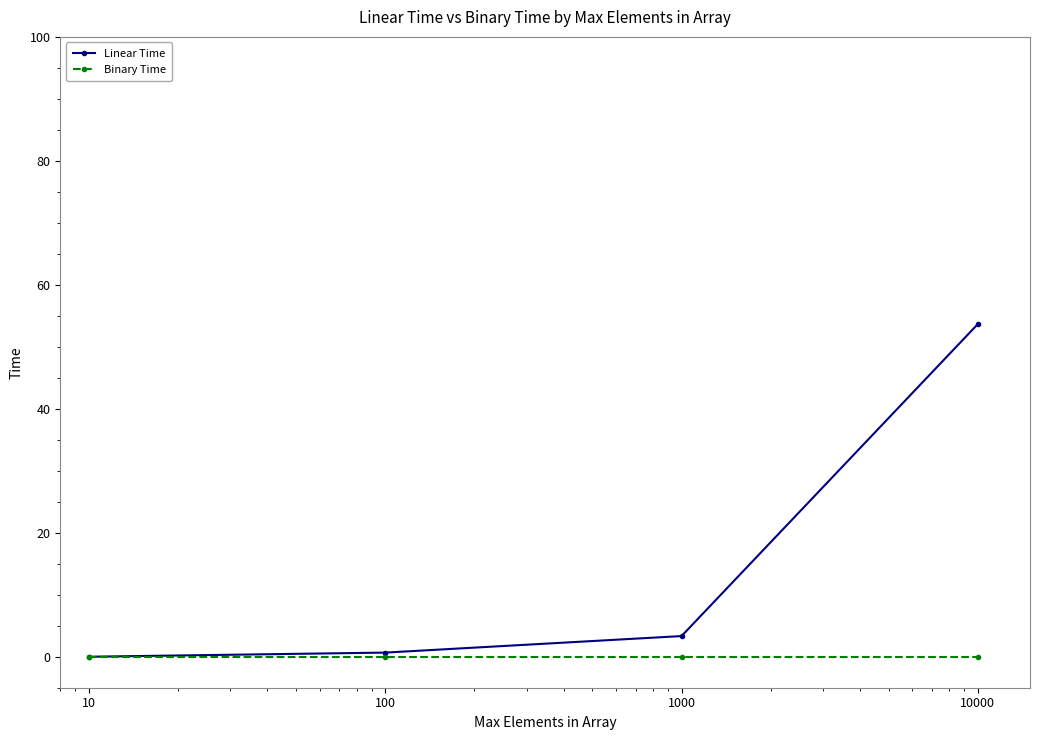

Which series has the largest total across all categories?

Linear Time